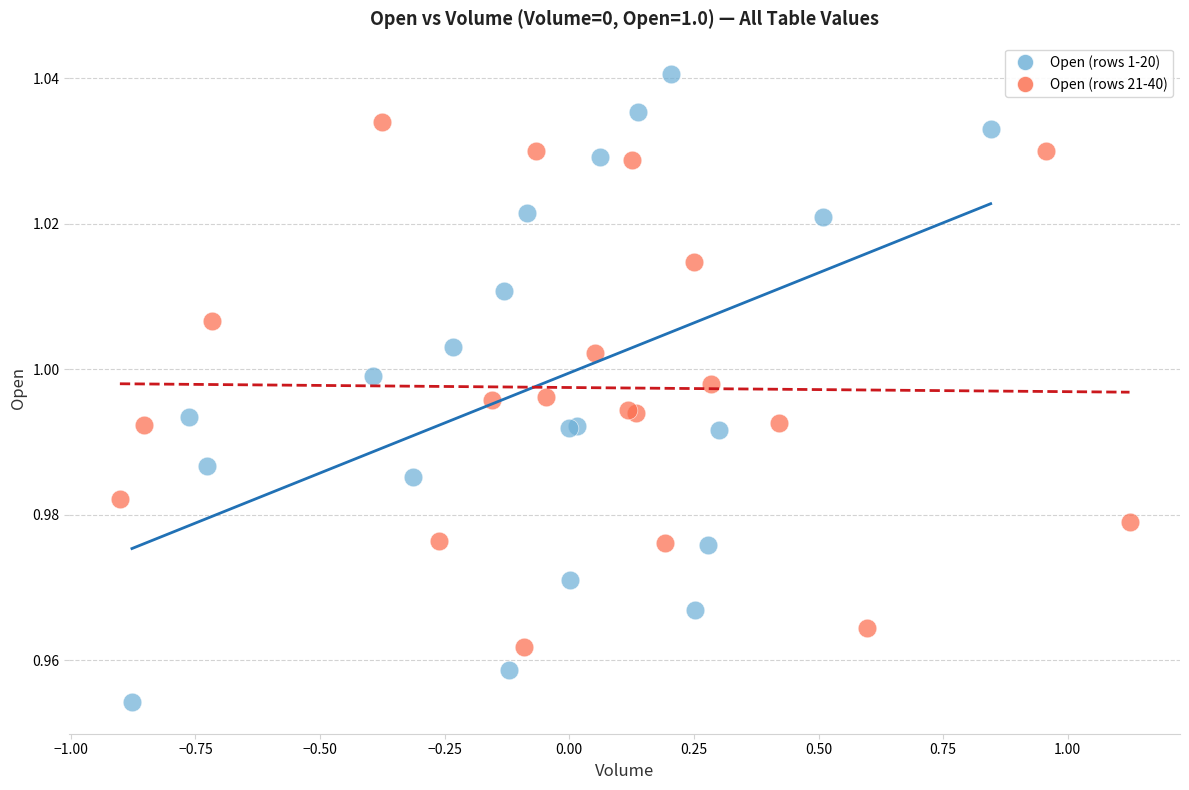

Which series has the largest Y range (max minus min)?

Open (rows 1-20)